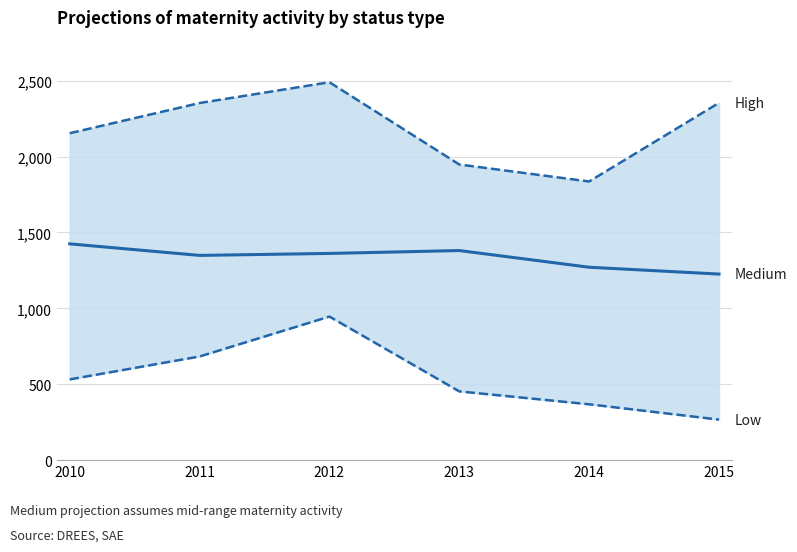

How many values in the Low series exceed 532?

2